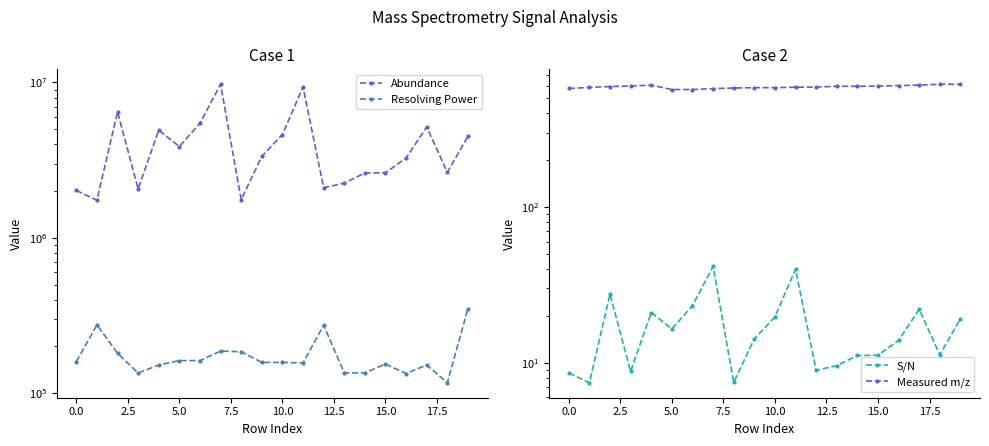

Where is Measured m/z nearest to the value 590?

12